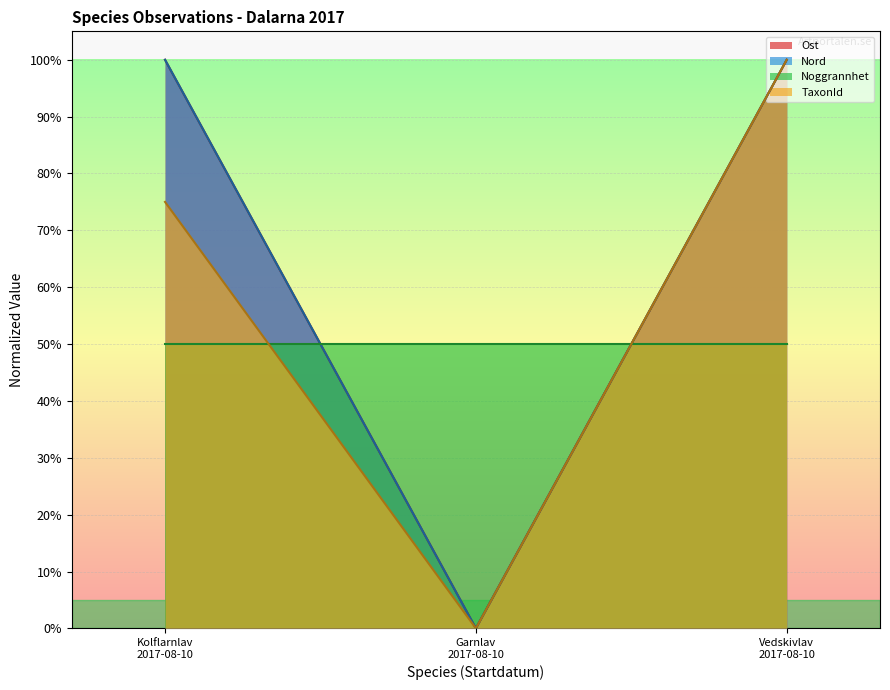

What is the label of the 2nd point from the right?

Garnlav
2017-08-10